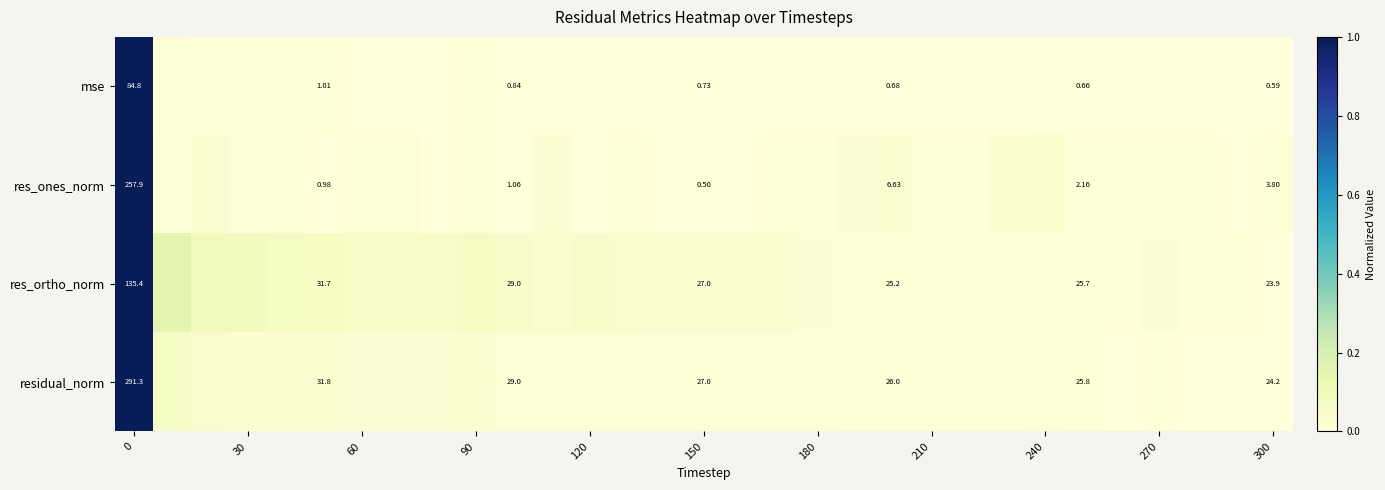

At how many categories does at least one series exceed 0?

31